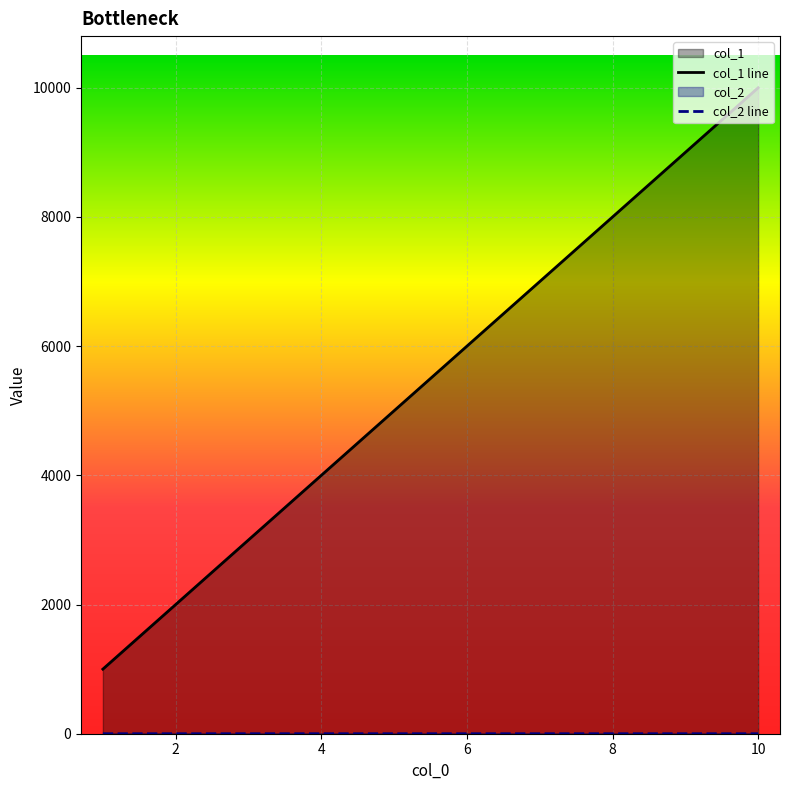

What is the difference between the highest and lowest values at 10?

10000.0